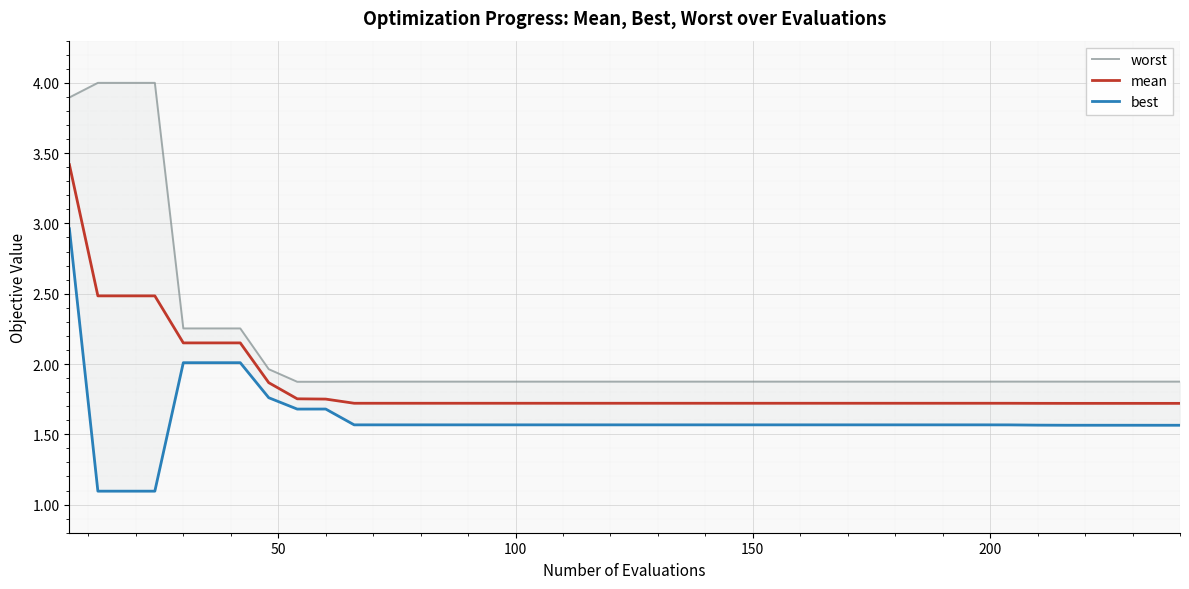

What is the minimum value for mean?

1.7